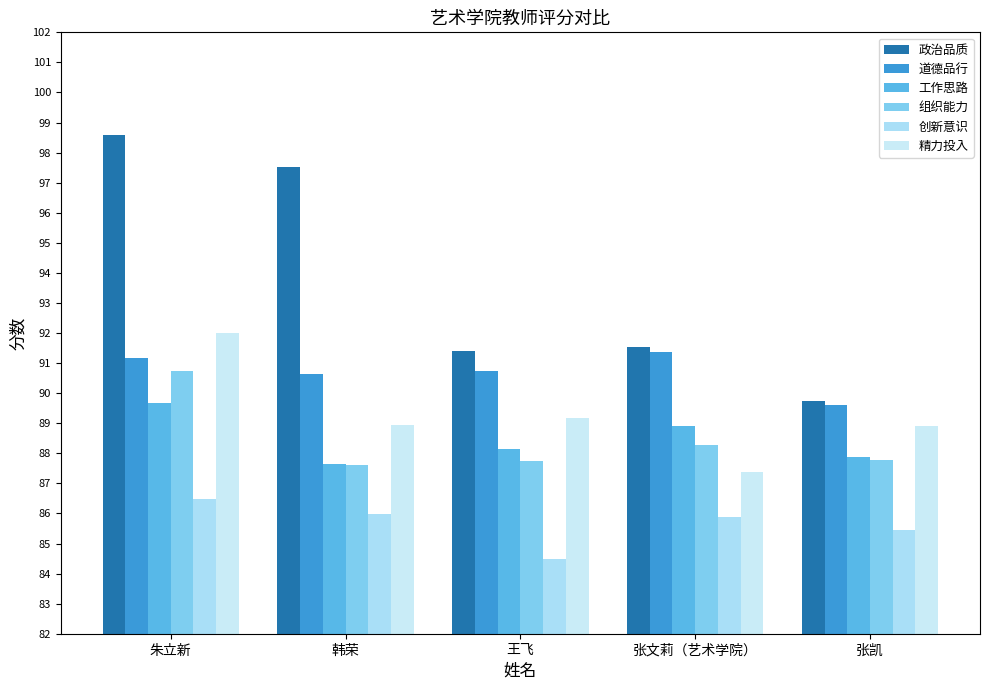

Which category has the highest value in the 政治品质 series?

朱立新